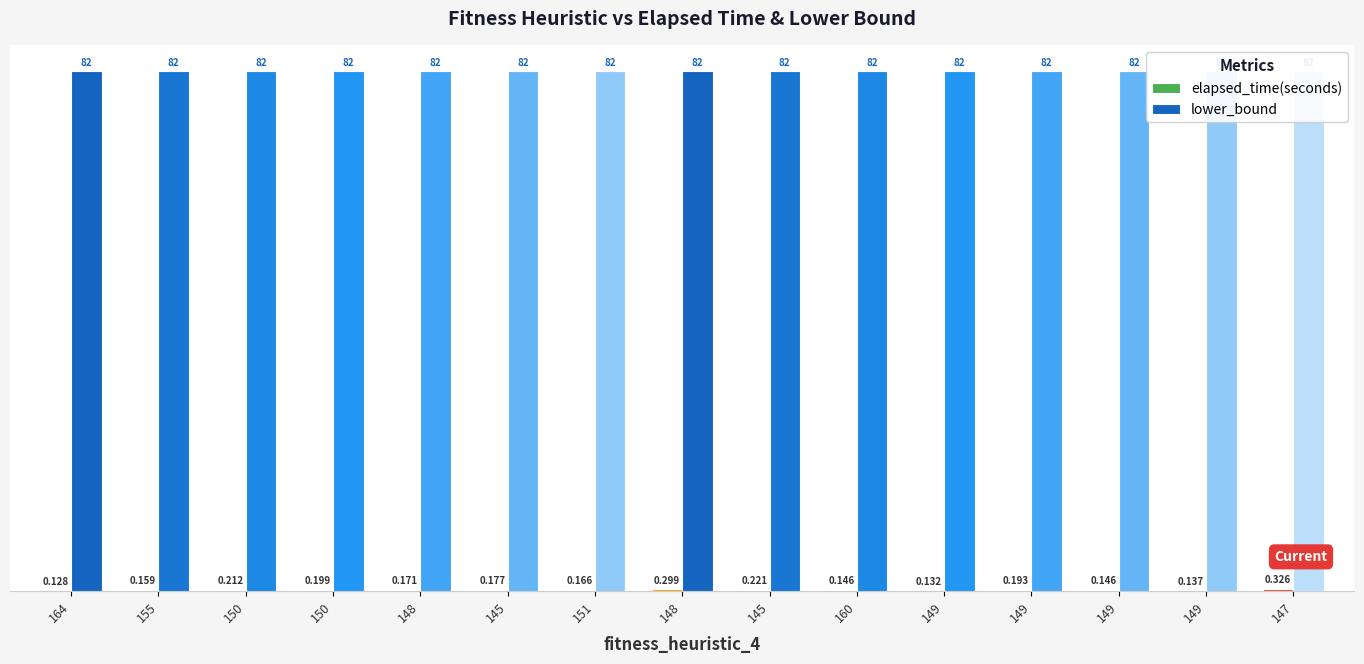

What is the difference between the highest and lowest values at 150?

81.8